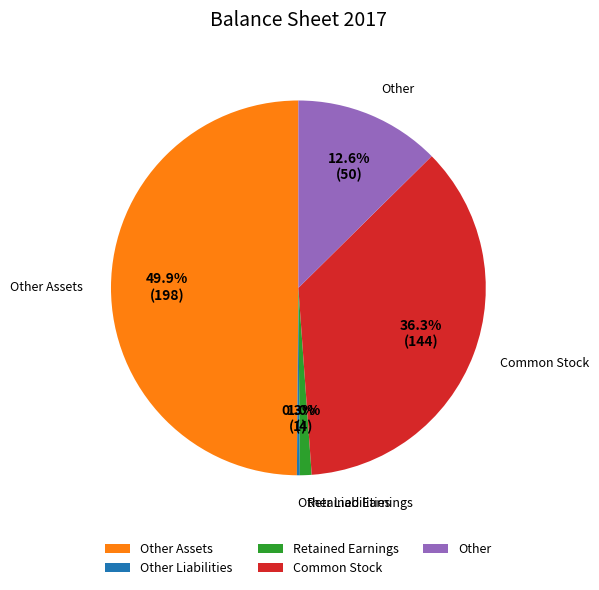

What is the largest slice in the pie chart?

Other Assets